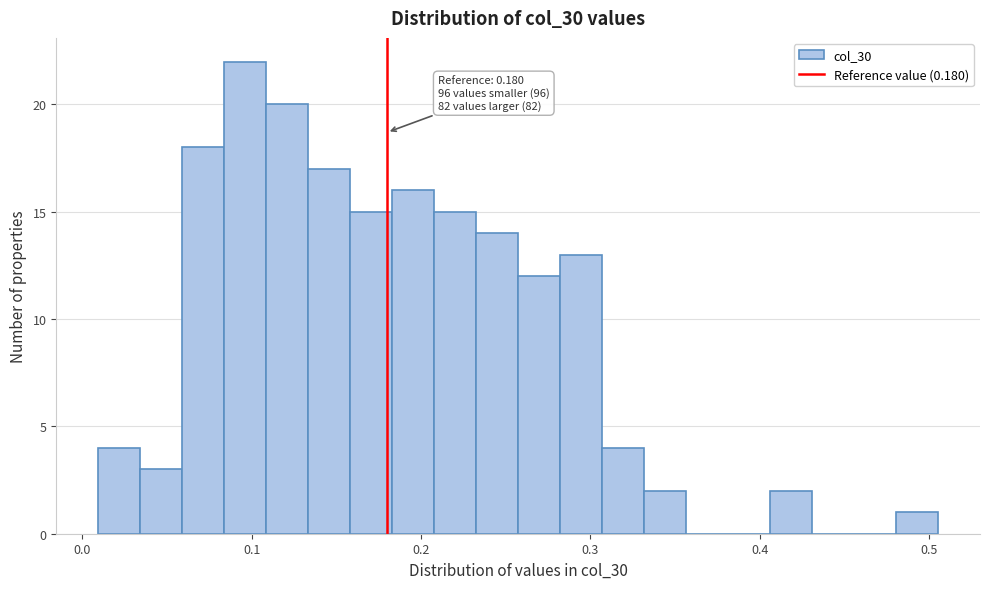

Read against the x-axis, roughly where is the centre of the tallest bar?

0.10